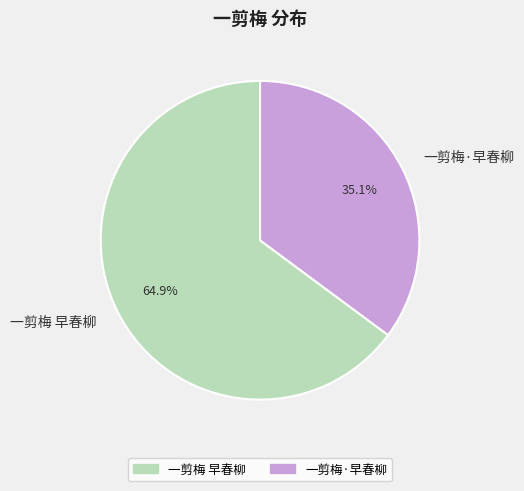

Which category has the smallest portion of the pie?

一剪梅·早春柳